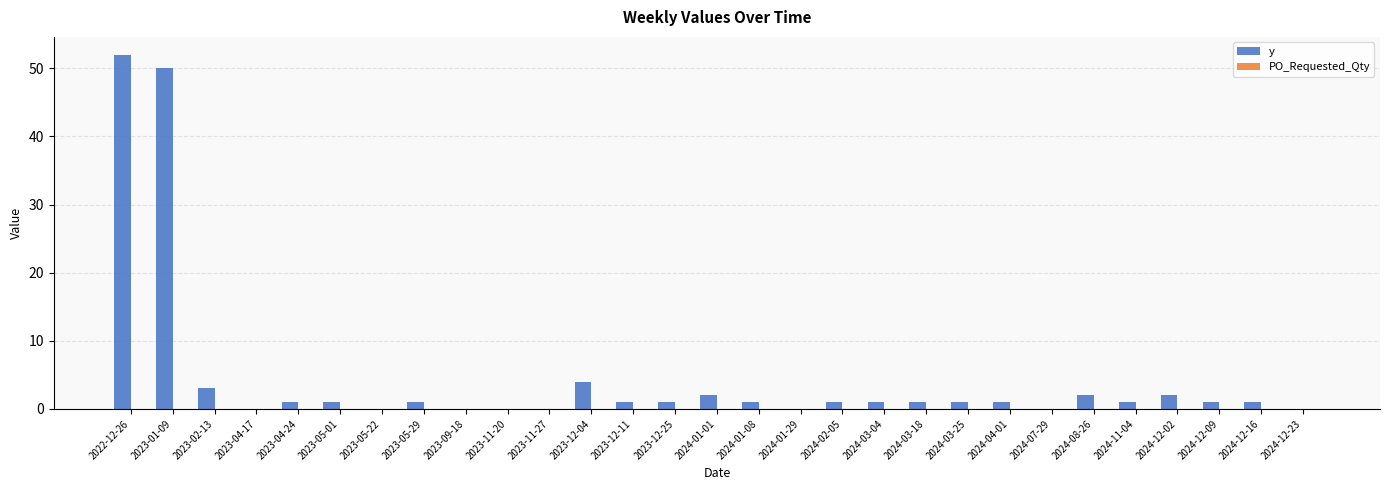

Between 2023-04-17 and 2023-01-09, which is larger?

2023-01-09